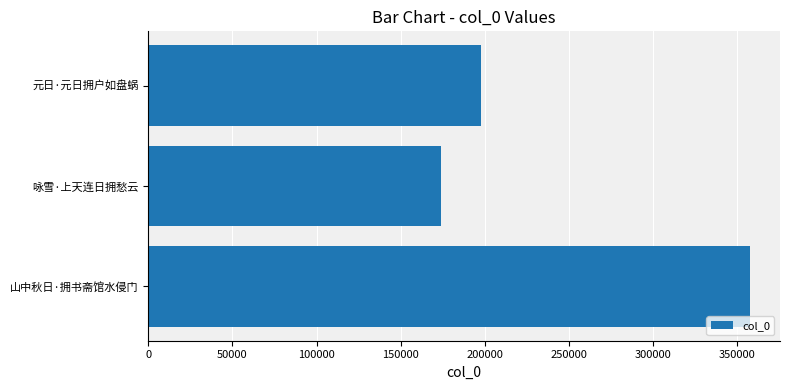

Is it true that the value at 元日·元日拥户如盘蜗 is 198083?

True